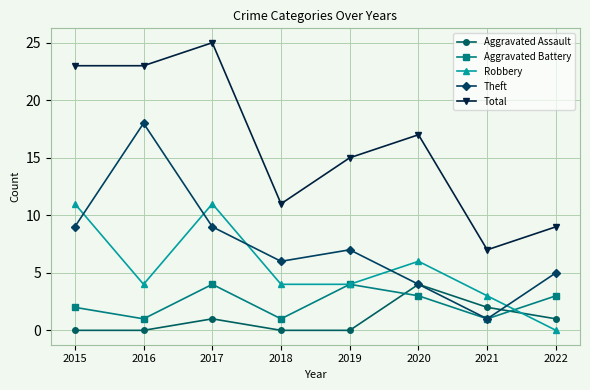

What is the spread (max minus min) of values at 2019?

15